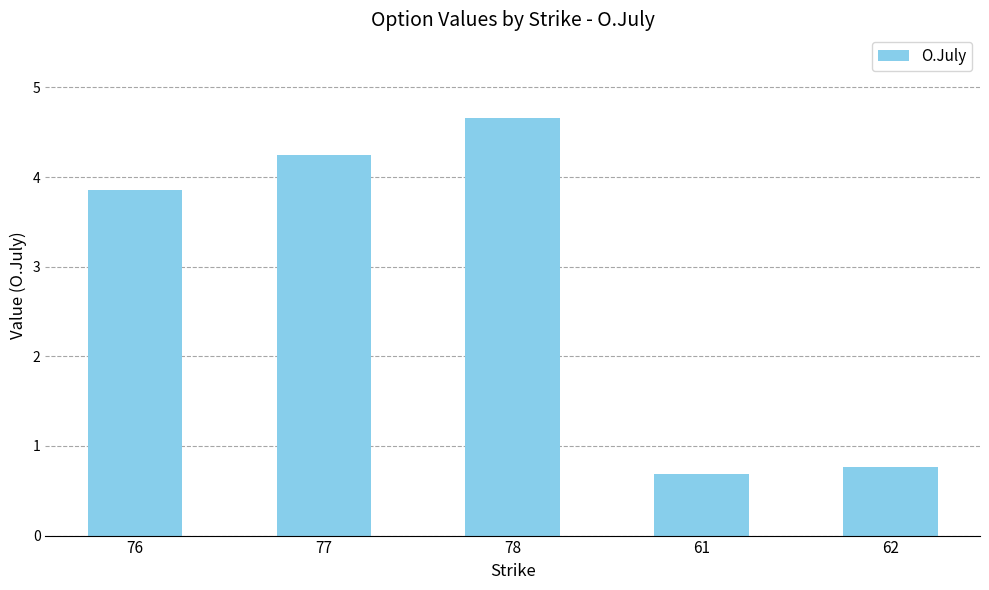

What is the minimum value shown in the chart?

0.7